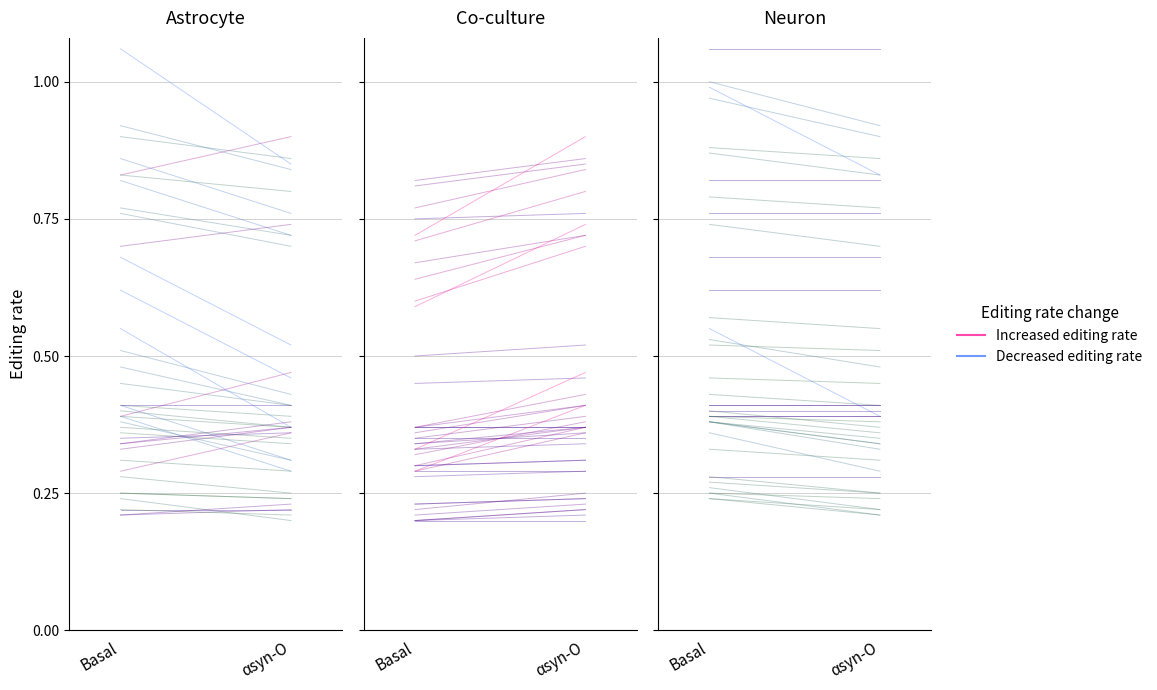

Is it true that Decreased editing rate equals 0.2 at αsyn-O?

True